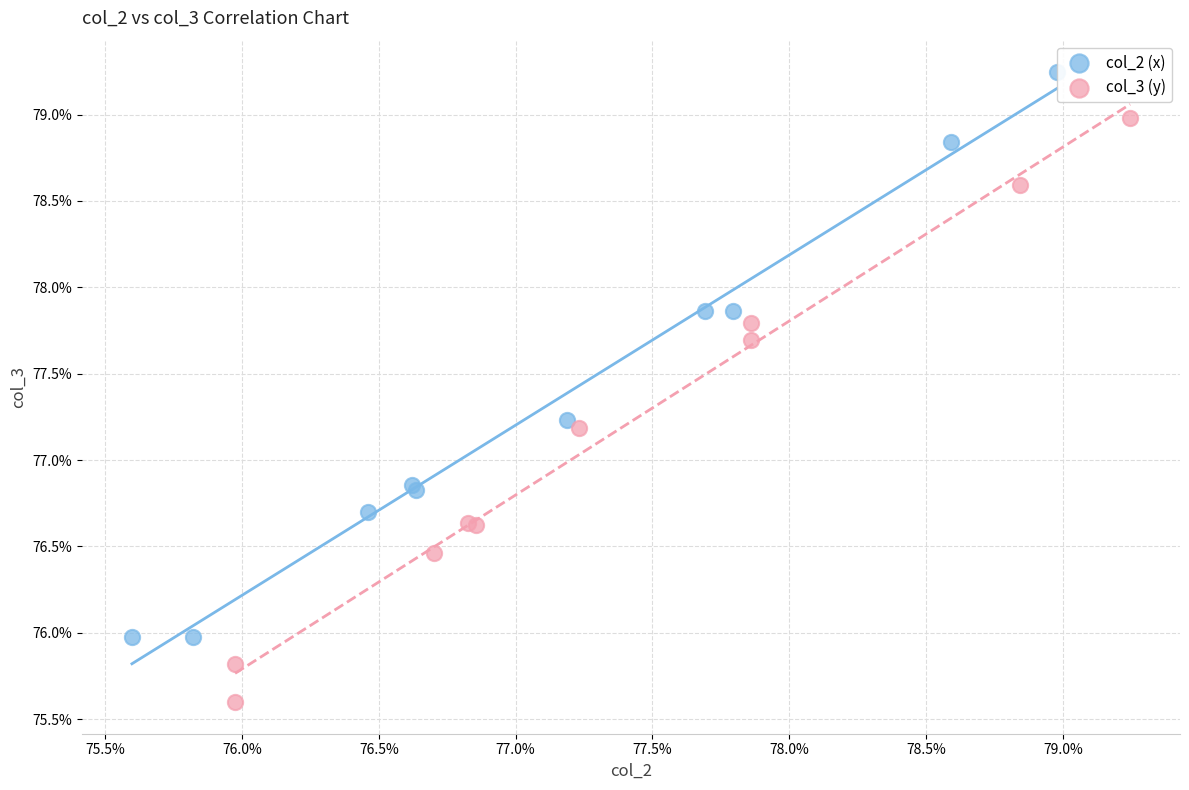

What are all the series names shown in the legend?

col_2 (x), col_3 (y)